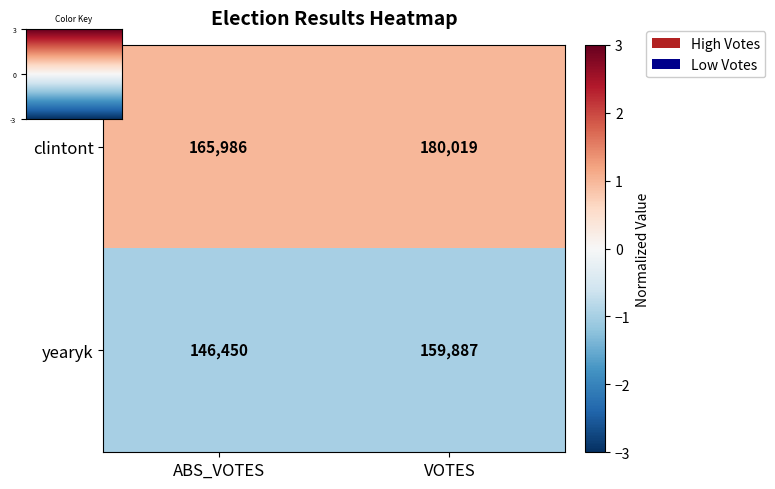

The yearyk series shows 159887 at VOTES. True or false?

True